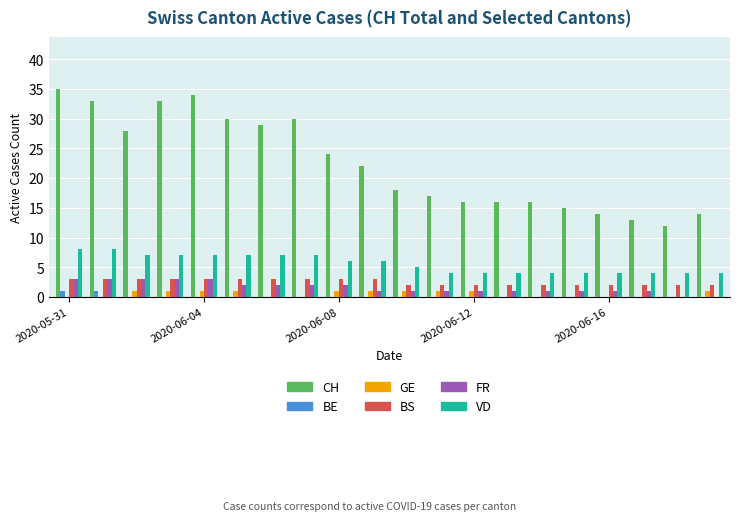

Which series has the largest total across all categories?

CH